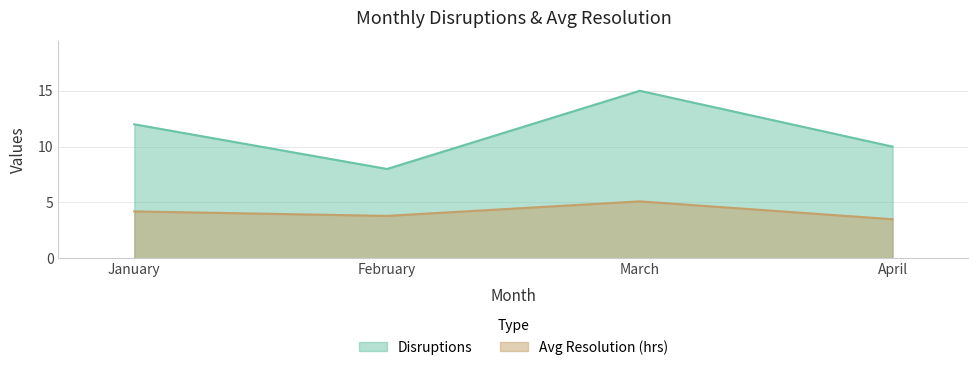

What is the difference between the Avg Resolution (hrs) values at January and April?

0.7